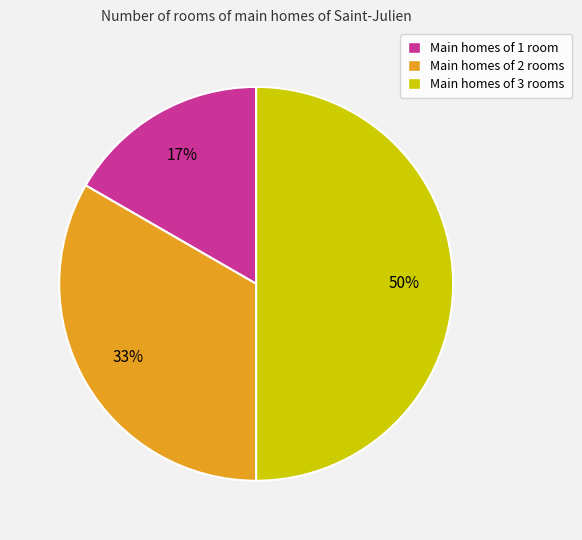

Is it true that Main homes of 2 rooms is 39% of the pie?

False